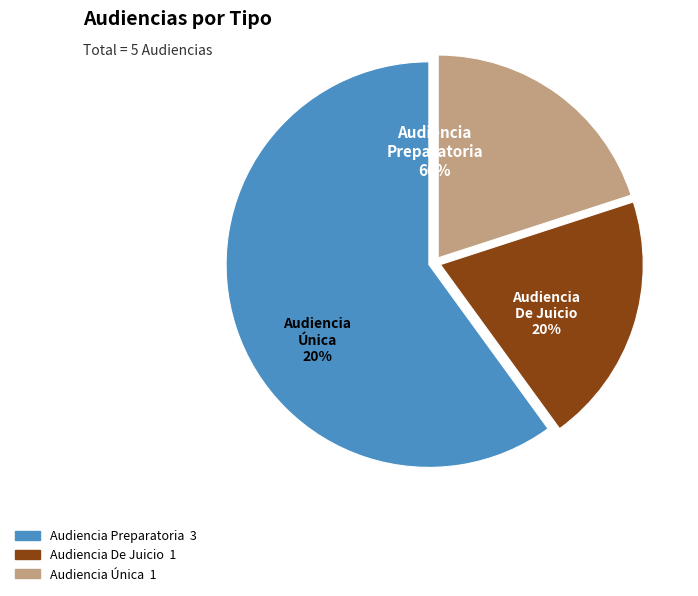

True or false: Audiencia Preparatoria accounts for 60% of the total.

True